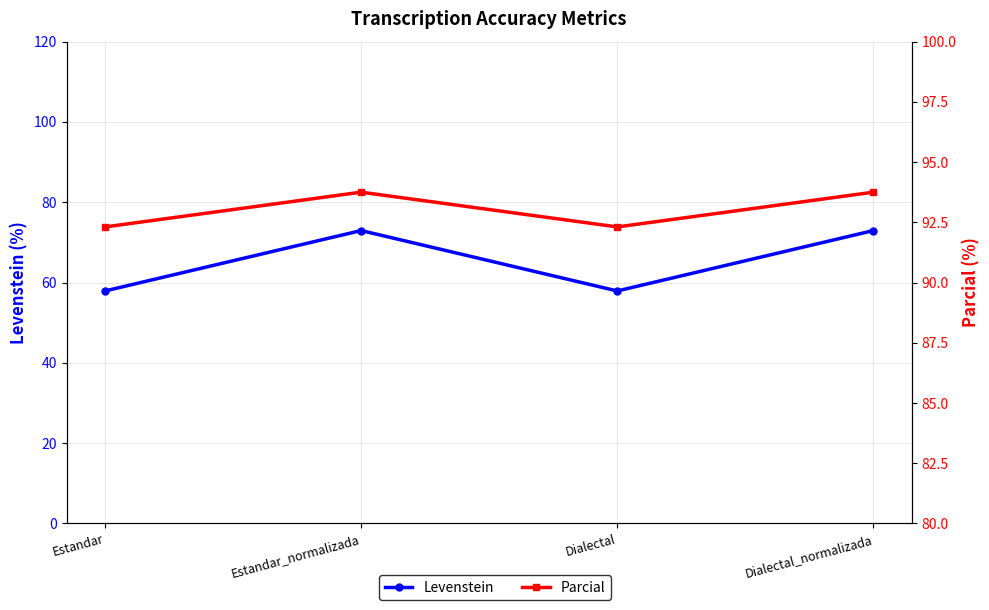

Does the chart display data point markers on the line(s)?

Yes